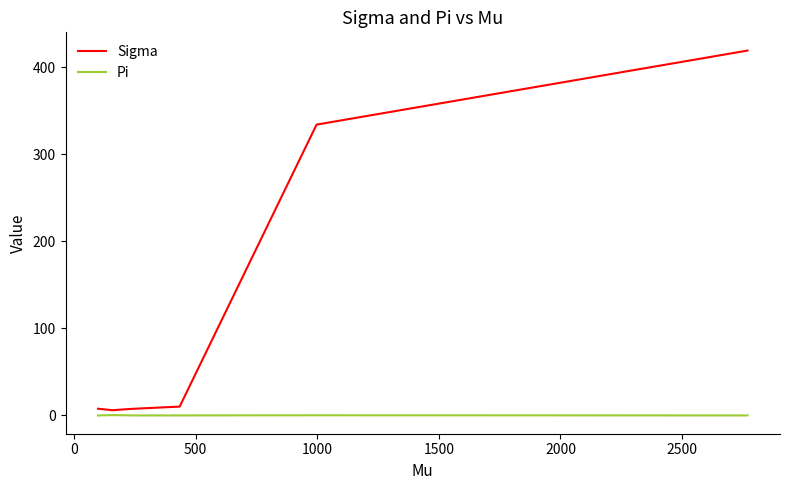

Rank the series by their average value, from highest to lowest.

Sigma, Pi